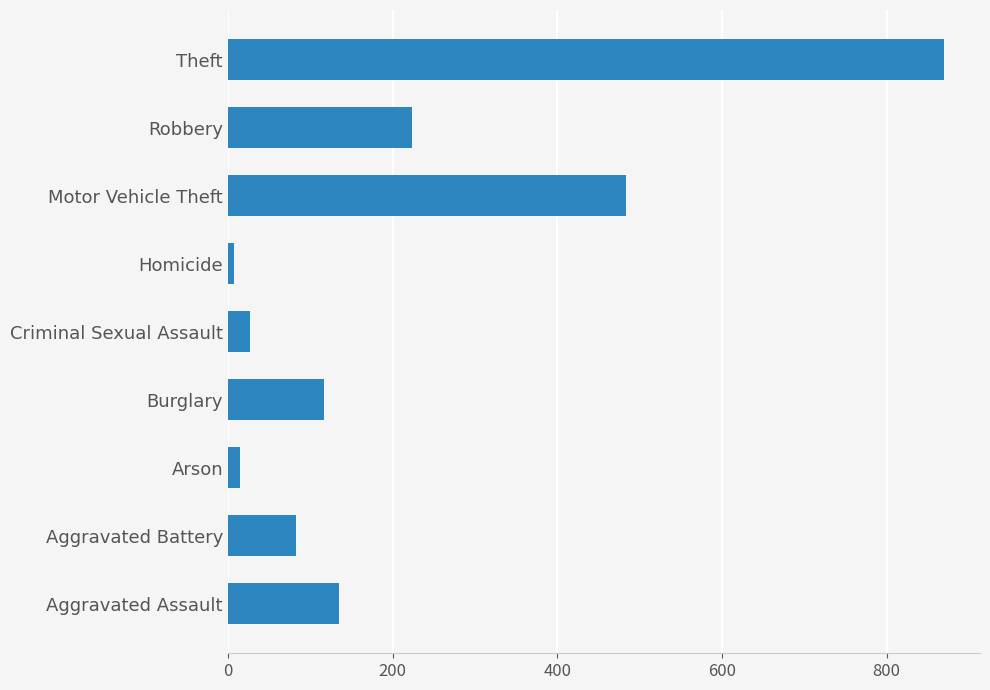

Does the chart contain stacked bars?

No